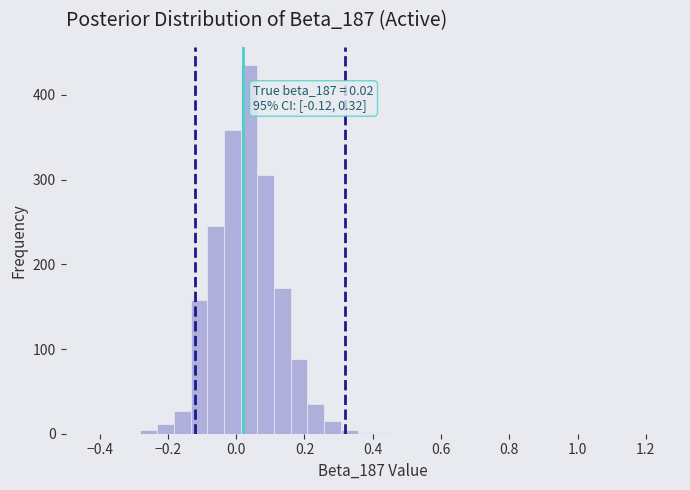

Read against the x-axis, roughly where is the centre of the tallest bar?

0.04